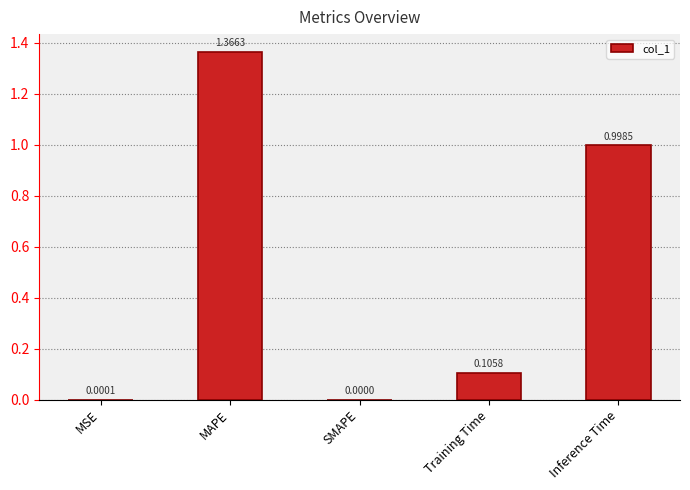

What is the change in value from Training Time to Inference Time?

+0.9